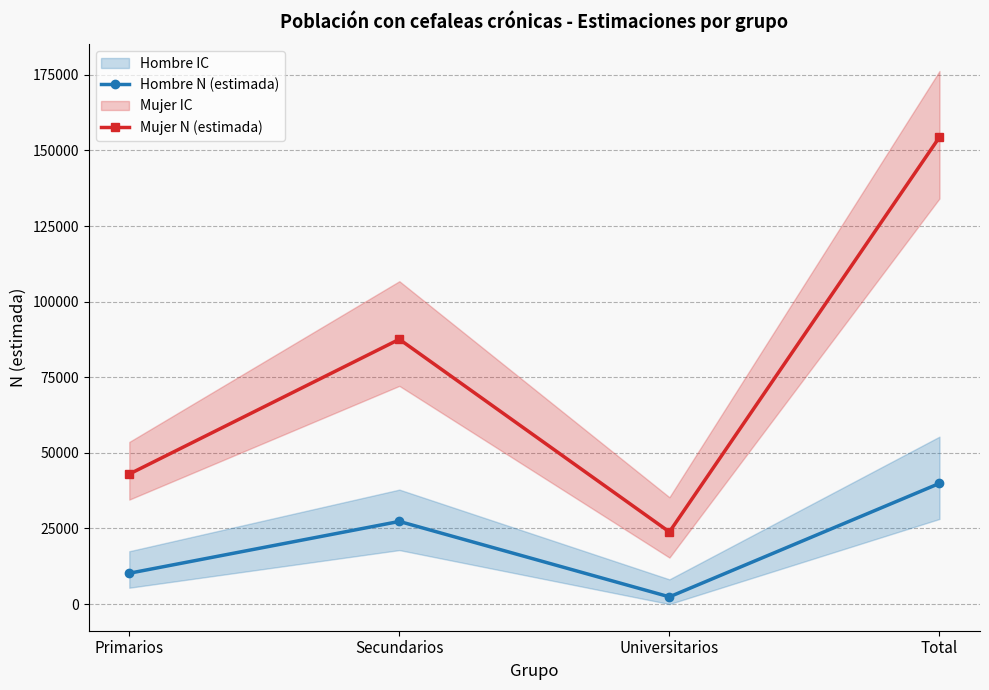

Is it true that Mujer N (estimada) equals 32955 at Universitarios?

False